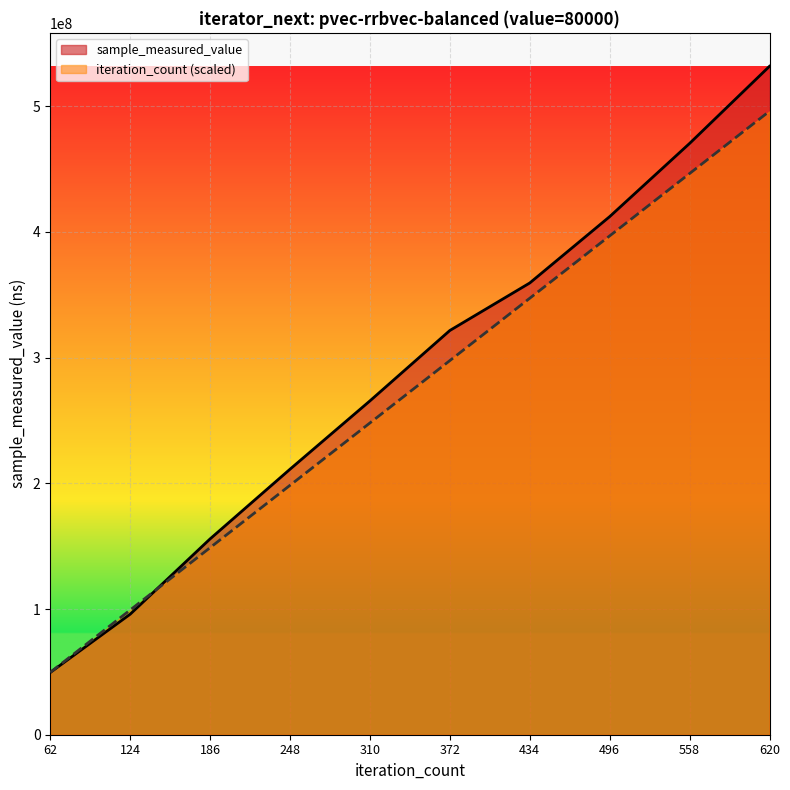

Reading left to right, extract all data points from this chart.

sample_measured_value: 49498580	95855793	155775114	211201311	265548968	321553431	359347060	412136369	470355670	531734456
iteration_count: 49600000	99200000	148800000	198400000	248000000	297600000	347200000	396800000	446400000	496000000